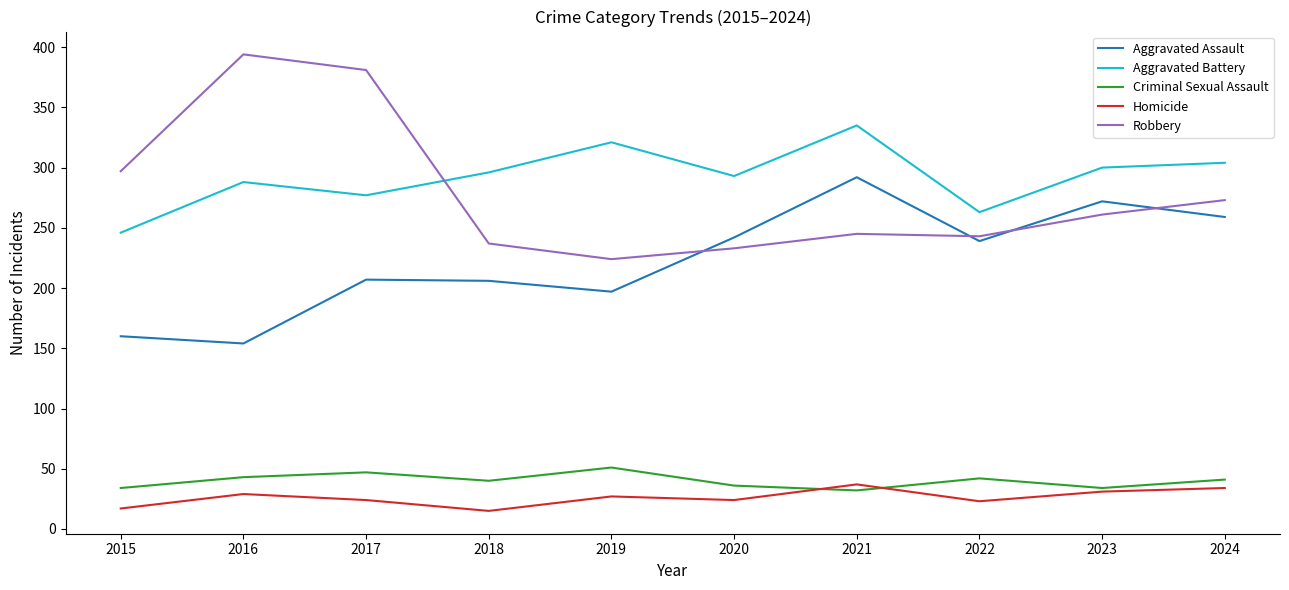

At which category does Homicide reach its first local valley?

2018